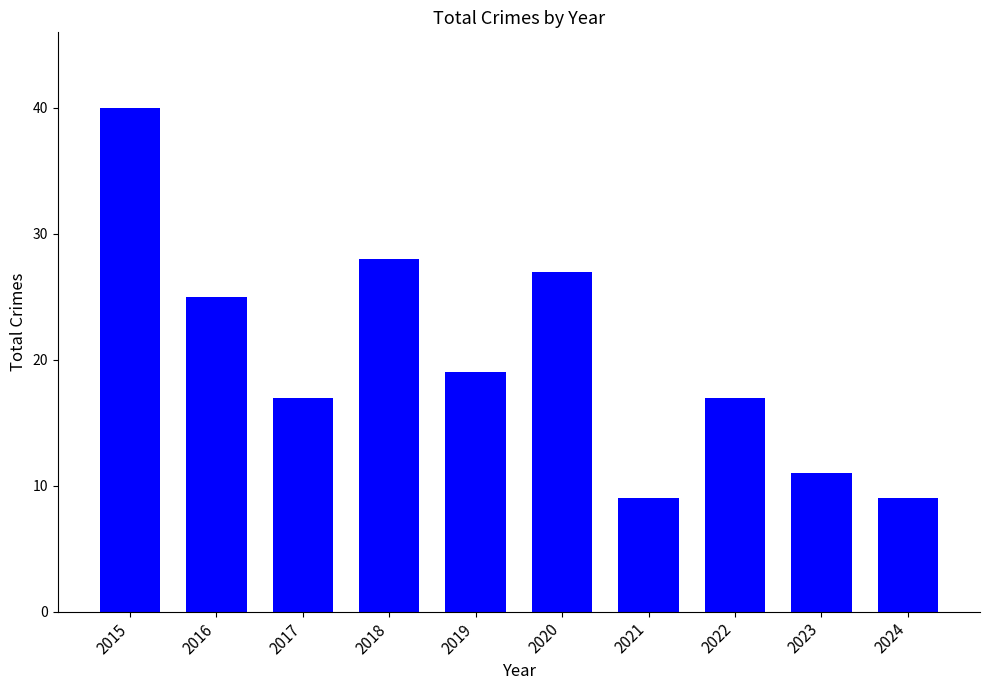

Which category has the highest value across all series?

2015